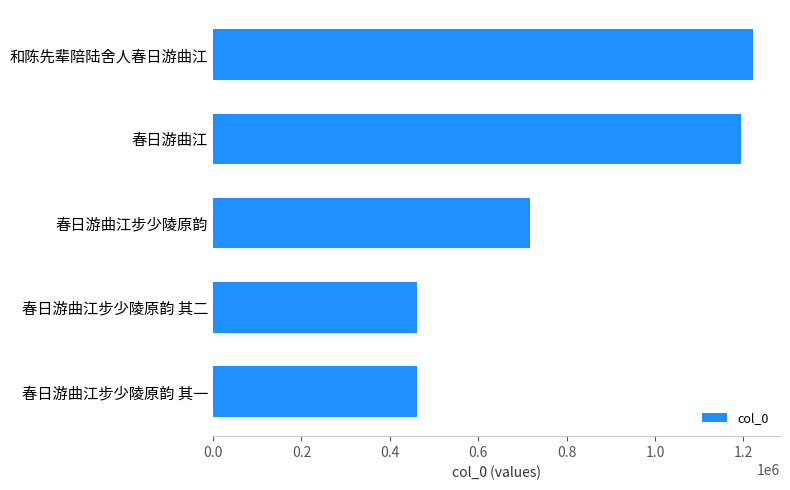

What is the label of the 5th bar from the bottom?

和陈先辈陪陆舍人春日游曲江